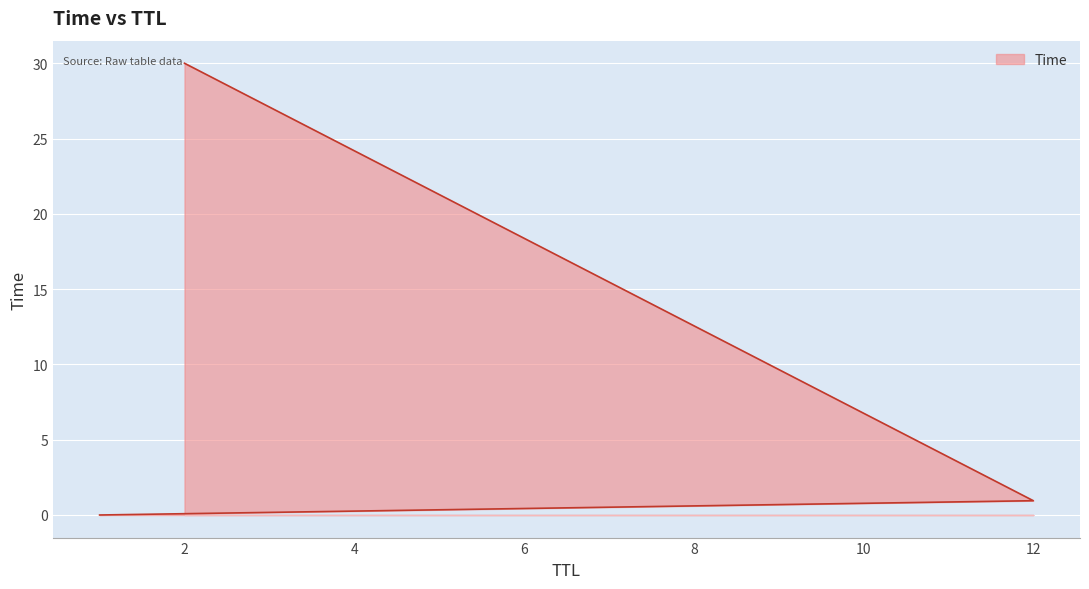

At which category does the chart reach its peak across all series?

2